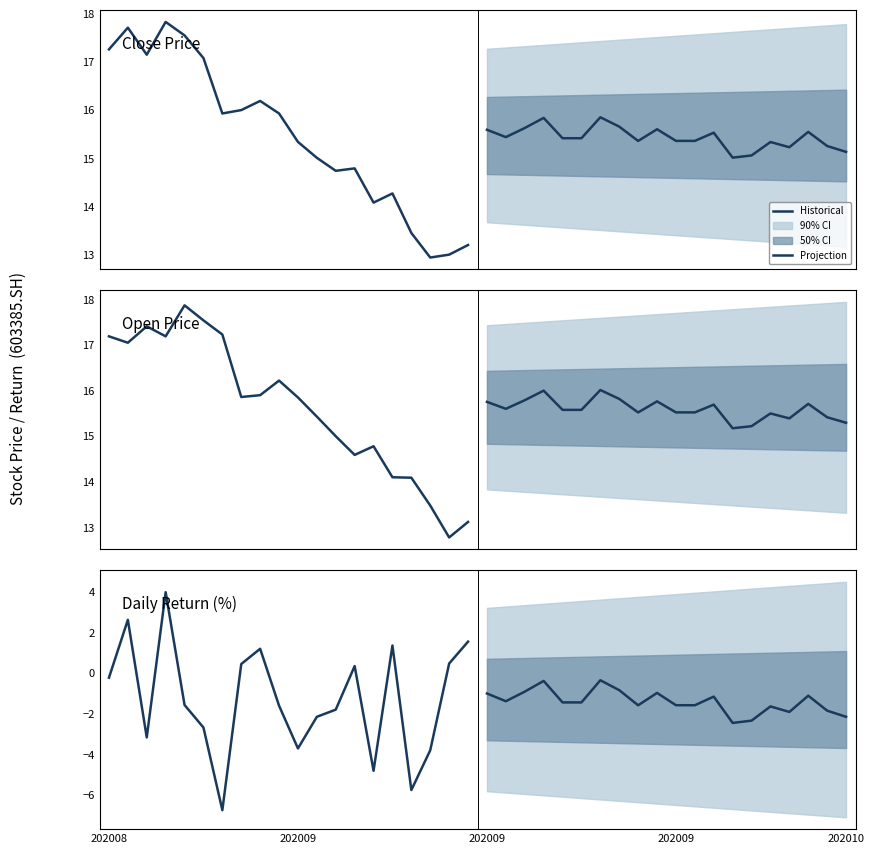

List the series in order of their overall mean, lowest first.

Projection, Historical